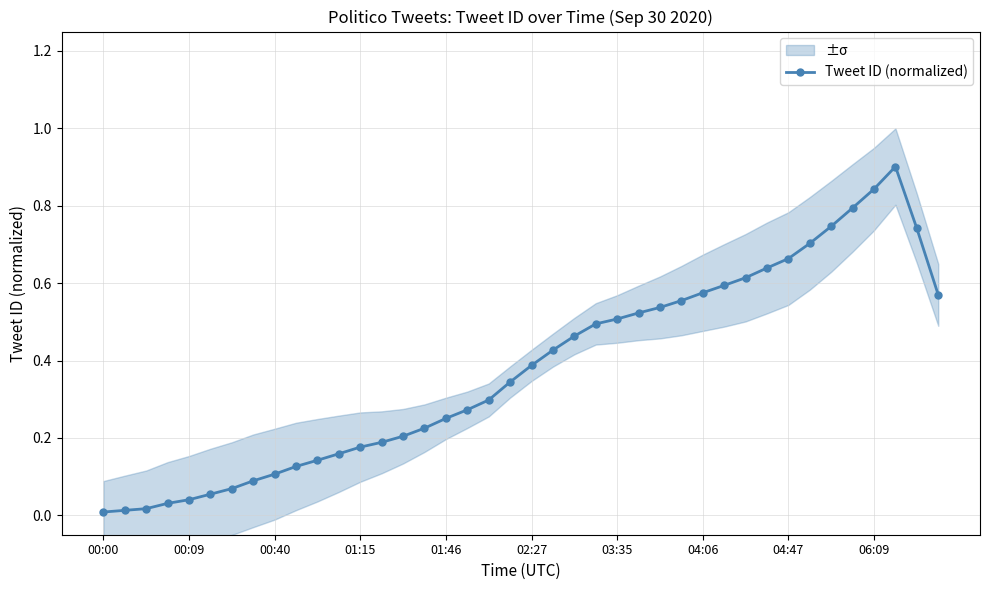

What is the average value?

0.4